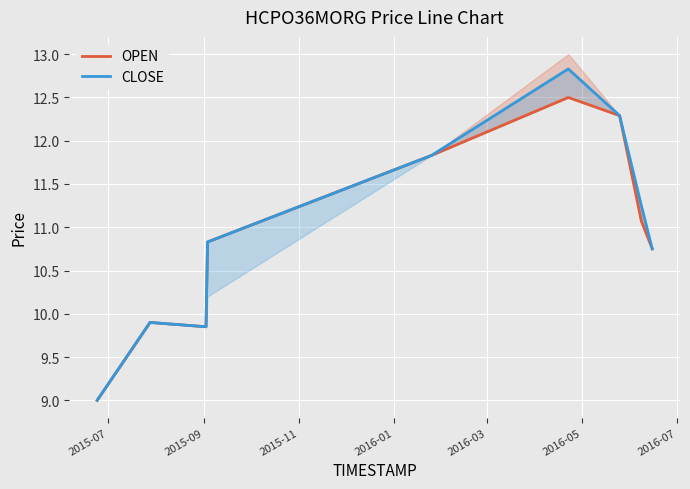

True or false: OPEN and CLOSE intersect in this chart.

False